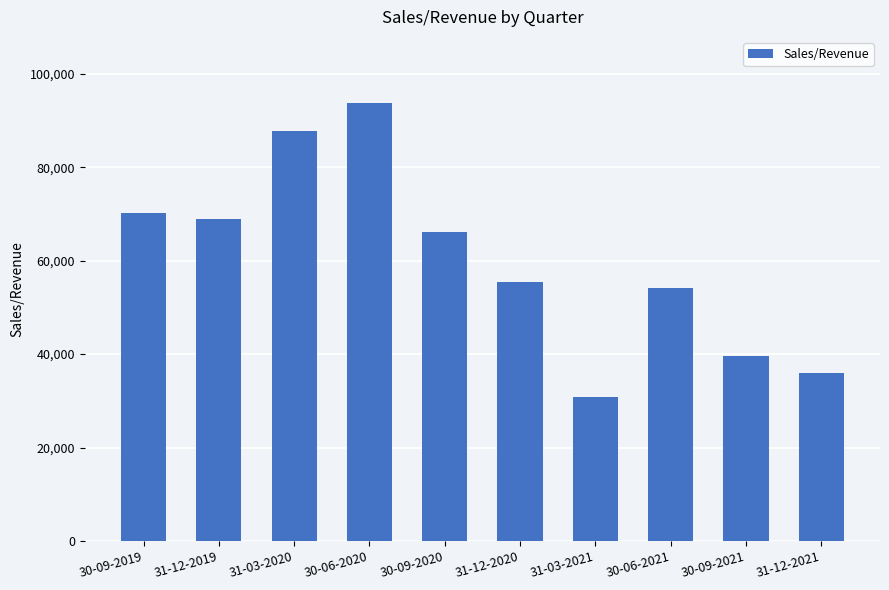

What is the difference between the values at 31-12-2021 and 30-09-2020?

30227.0